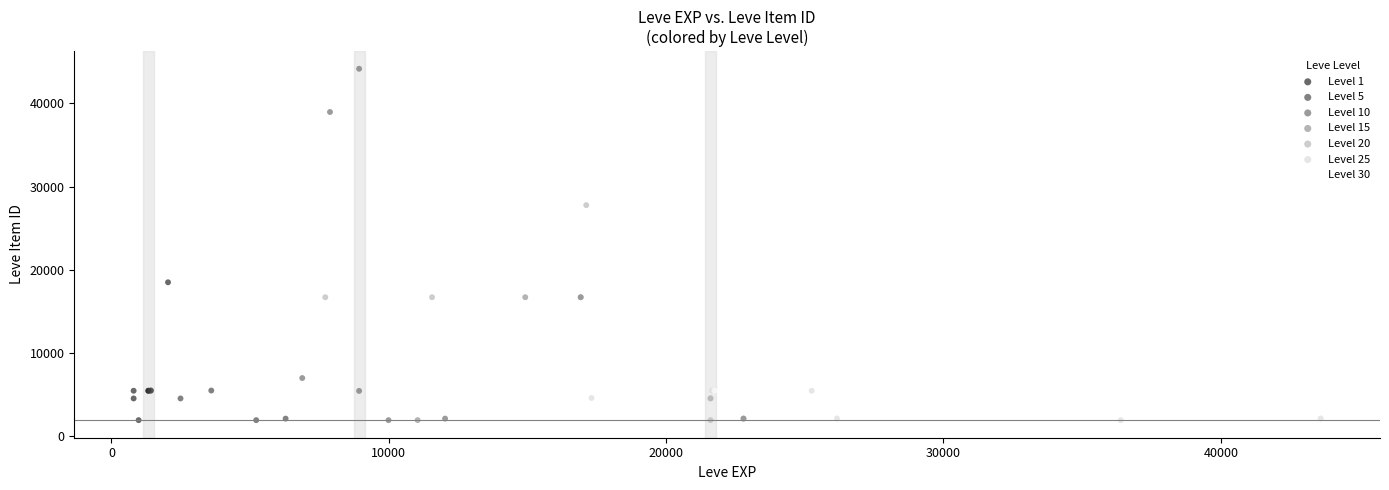

Which series has the widest spread of Y values?

Level 10